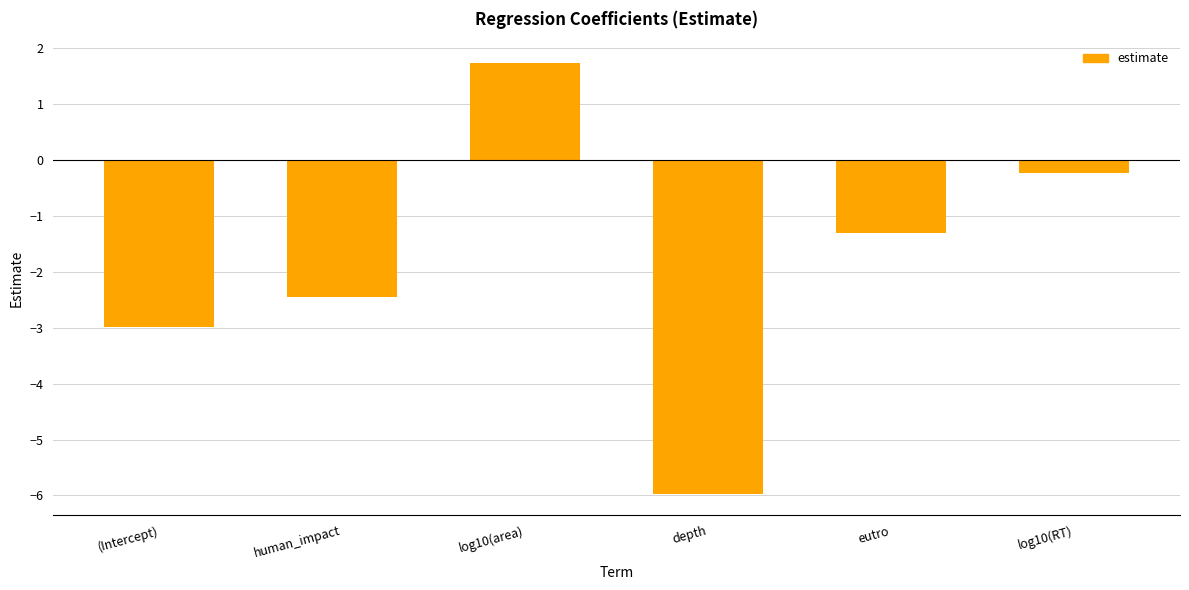

What value does the data have at log10(area)?

1.7